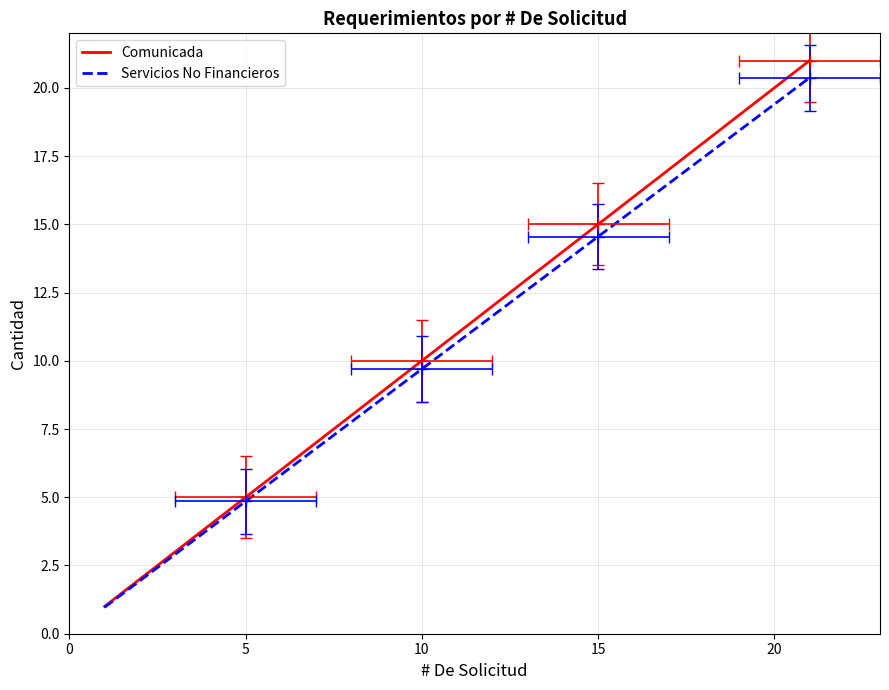

Rank the series at 5 from highest to lowest value.

Comunicada, Servicios No Financieros